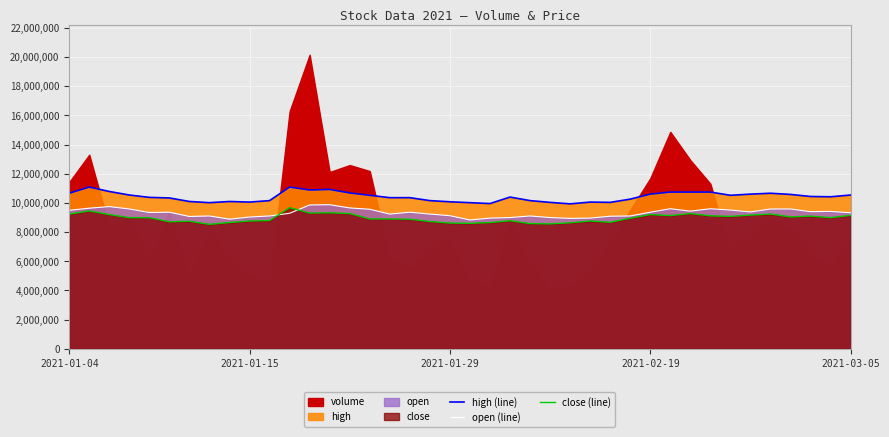

How many data points in high (line) are above 10417836?

20